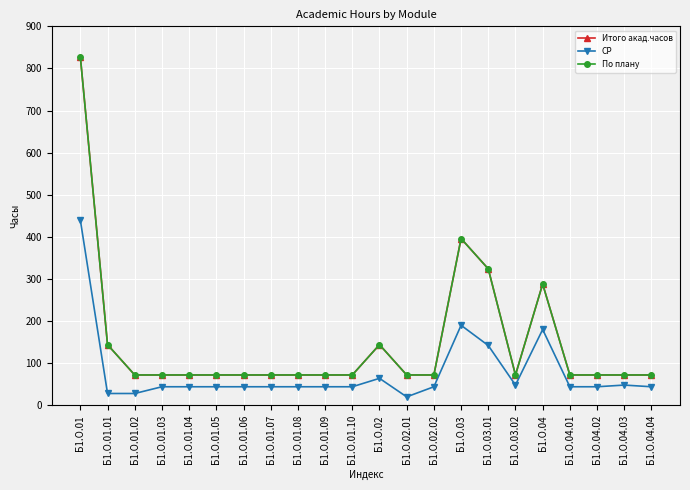

Between Б1.О.03 and Б1.О.01.06, which is larger?

Б1.О.03